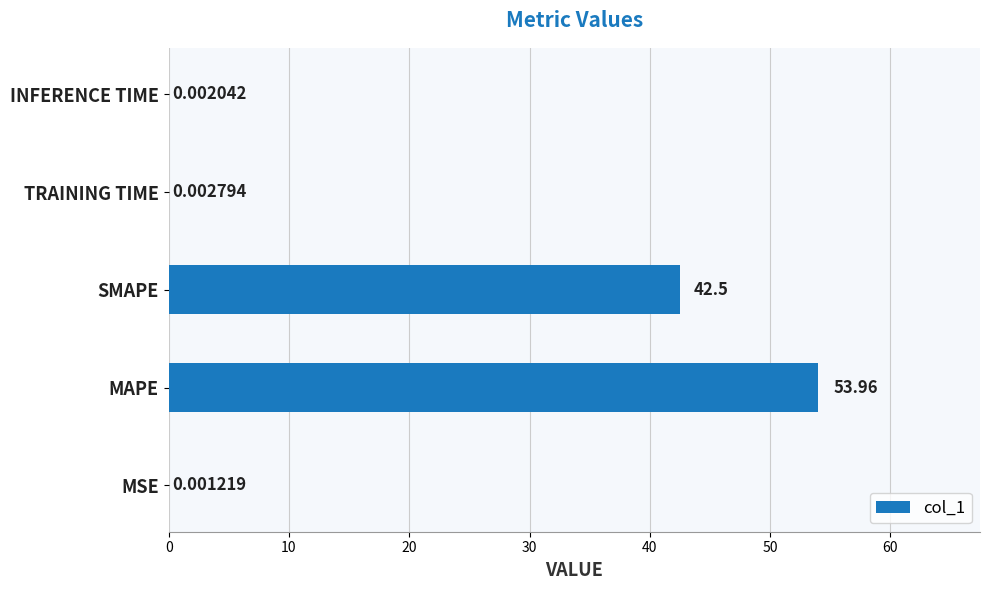

What is the sum of the values at MAPE and TRAINING TIME?

54.0